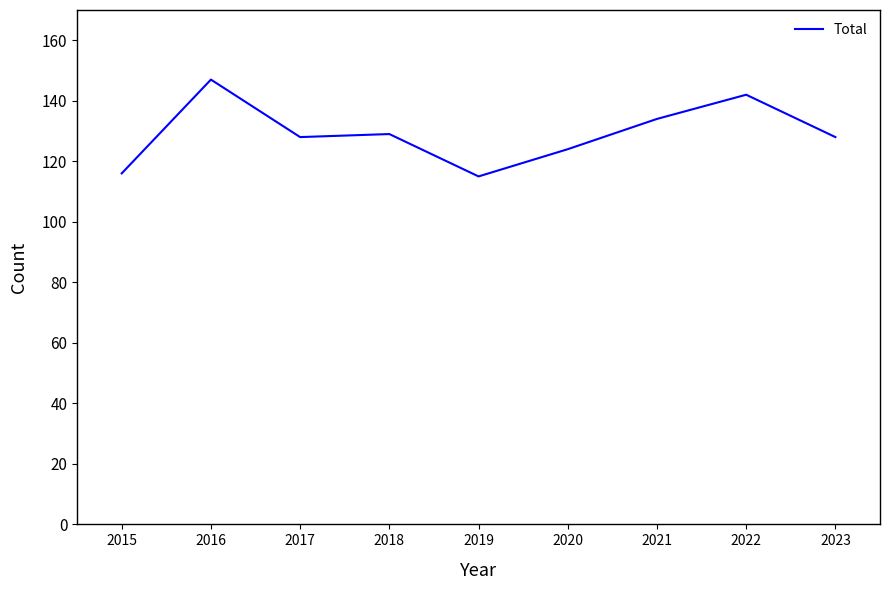

How many values are between 124 and 134?

5